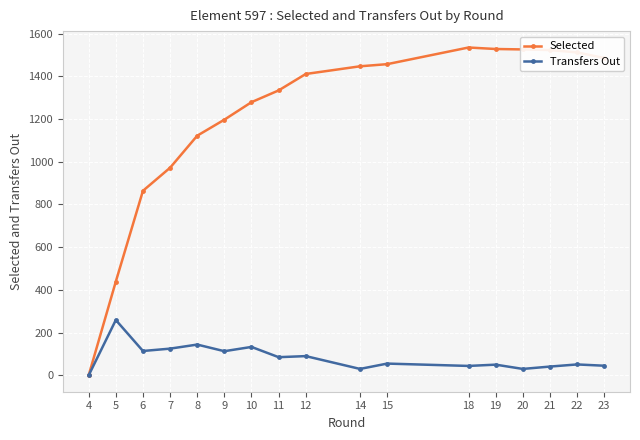

What is the total value across all series at 10?

1412